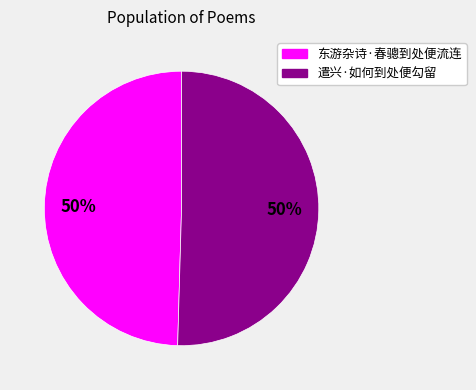

True or false: 东游杂诗·春骢到处便流连 accounts for 61% of the total.

False